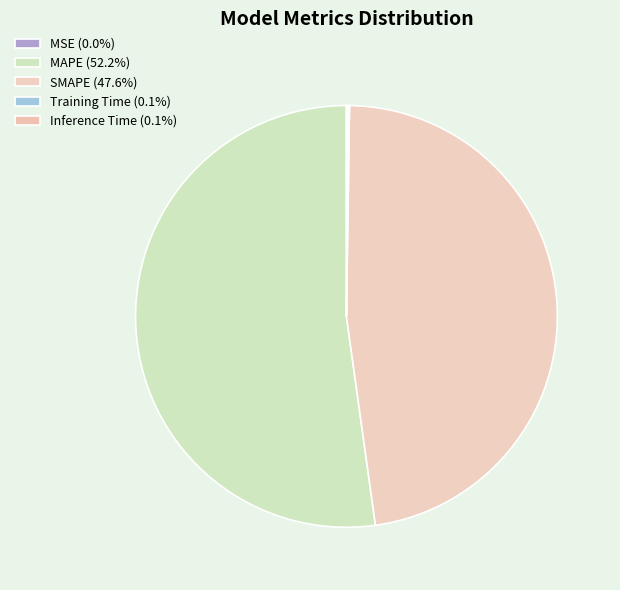

Between MAPE and SMAPE, which is larger?

MAPE